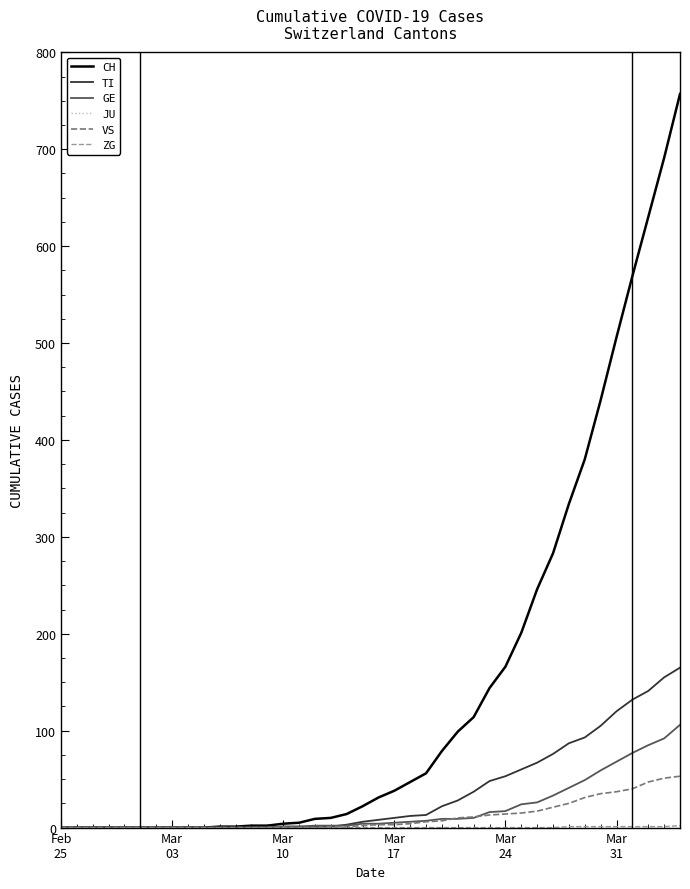

How many distinct data groups are displayed?

6